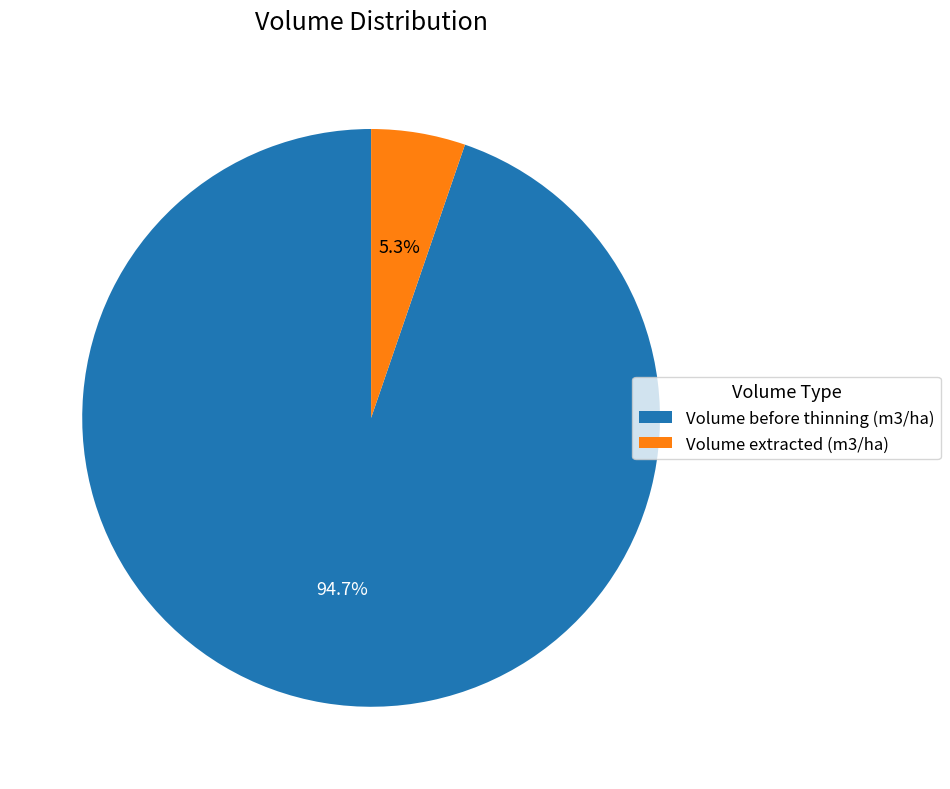

Which slice is the smallest?

Volume extracted (m3/ha)